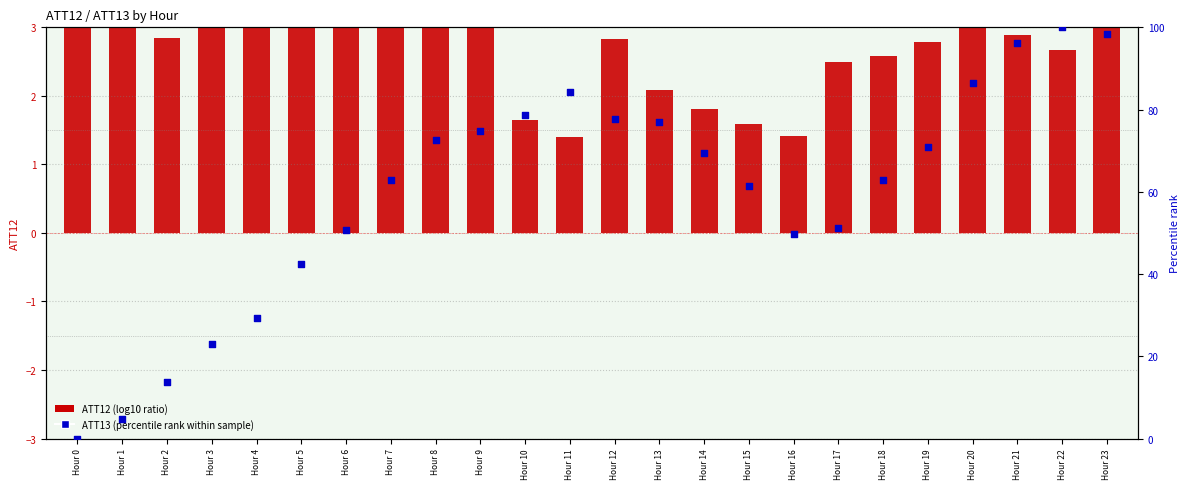

Is the value of ATT13 (percentile rank within sample) at Hour 14 greater than the value of ATT12 (log10 ratio) at Hour 16?

Yes